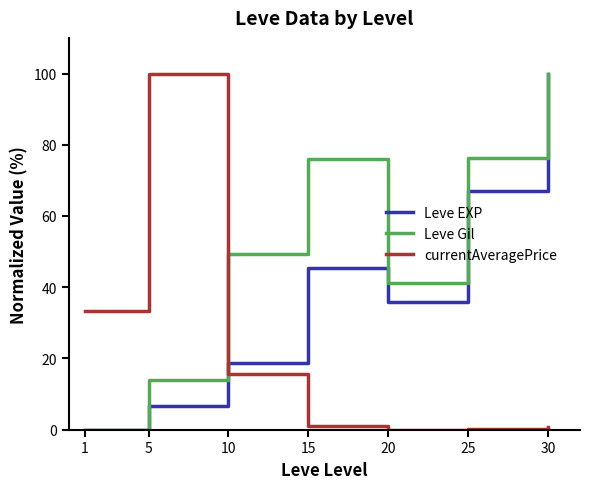

What is the difference between the maximum and minimum values in the currentAveragePrice series?

100.0